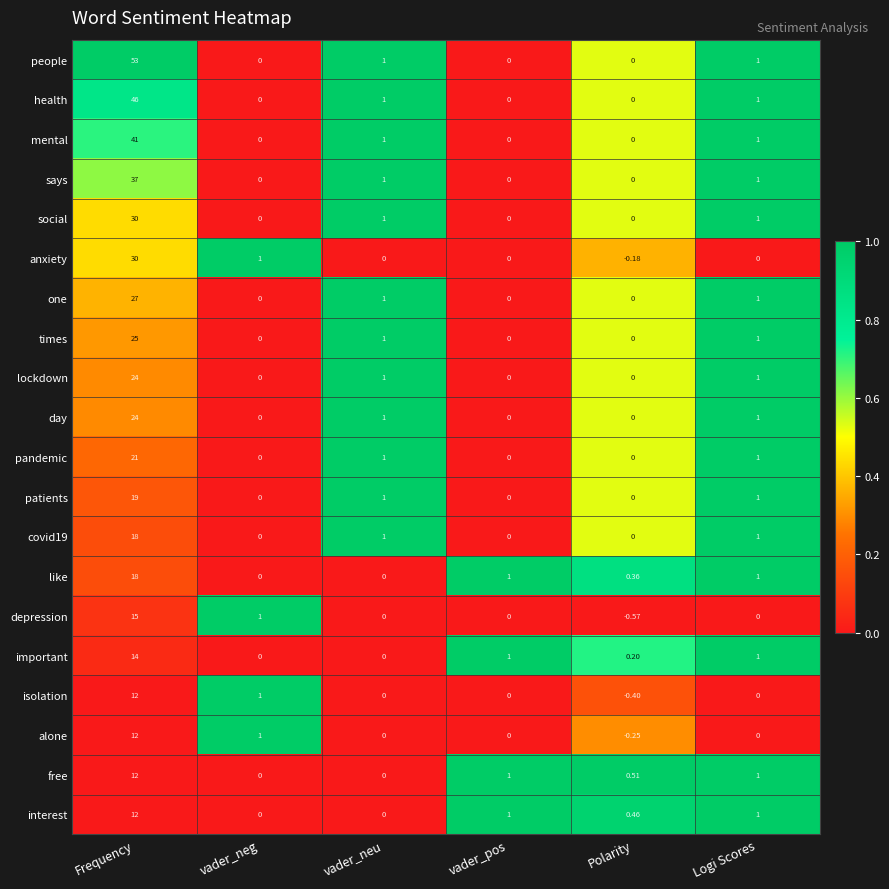

Between Frequency and Polarity, which series saw the biggest shift?

people